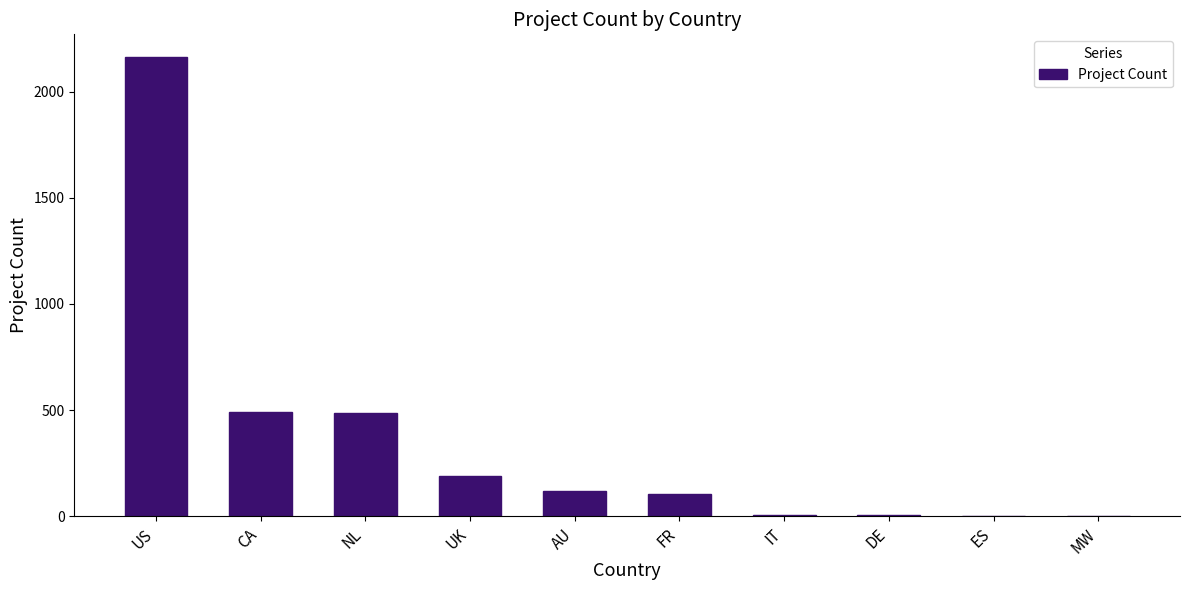

Which has a higher value, ES or CA?

CA